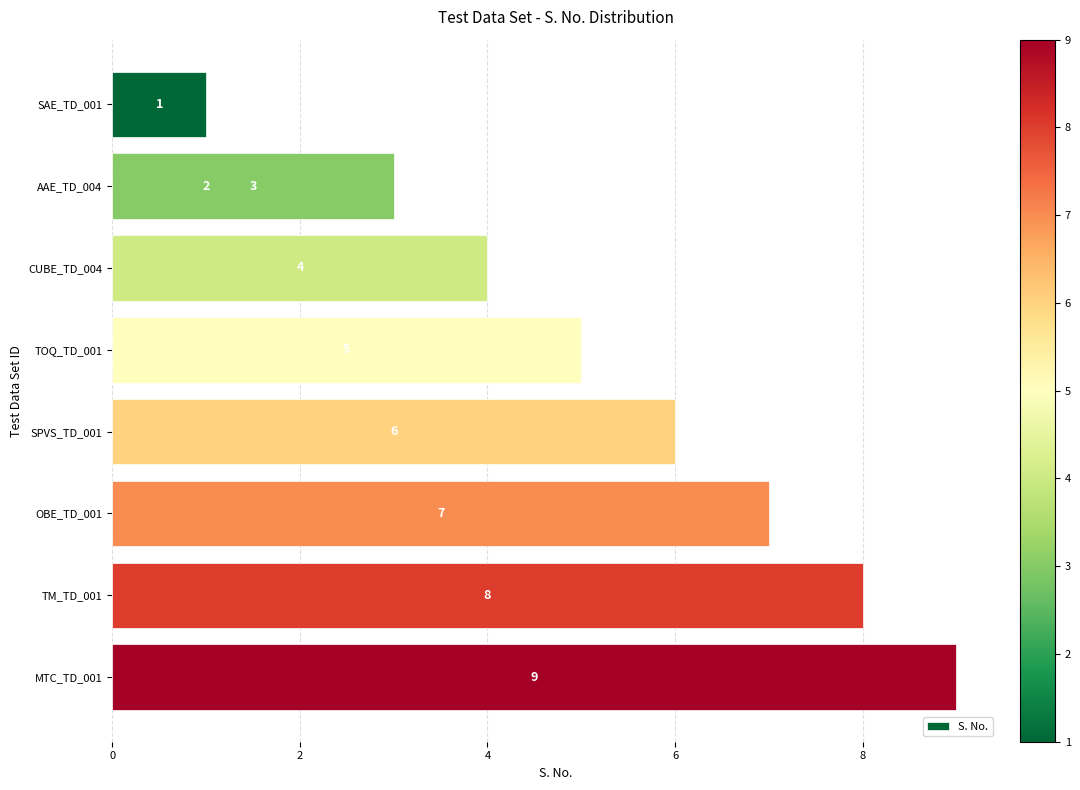

The chart shows a value of 3 at OBE_TD_001. True or false?

False